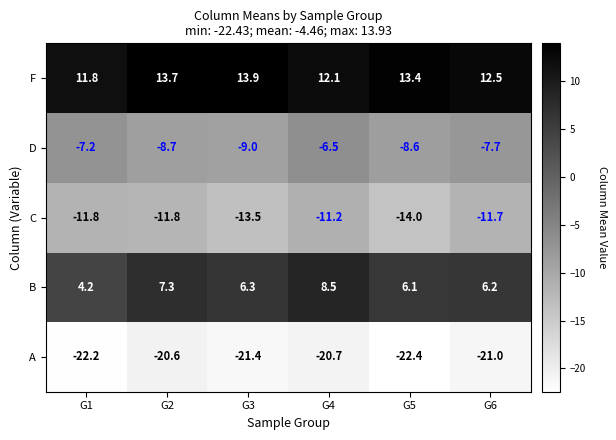

Which category has the lowest value in the F series?

G1